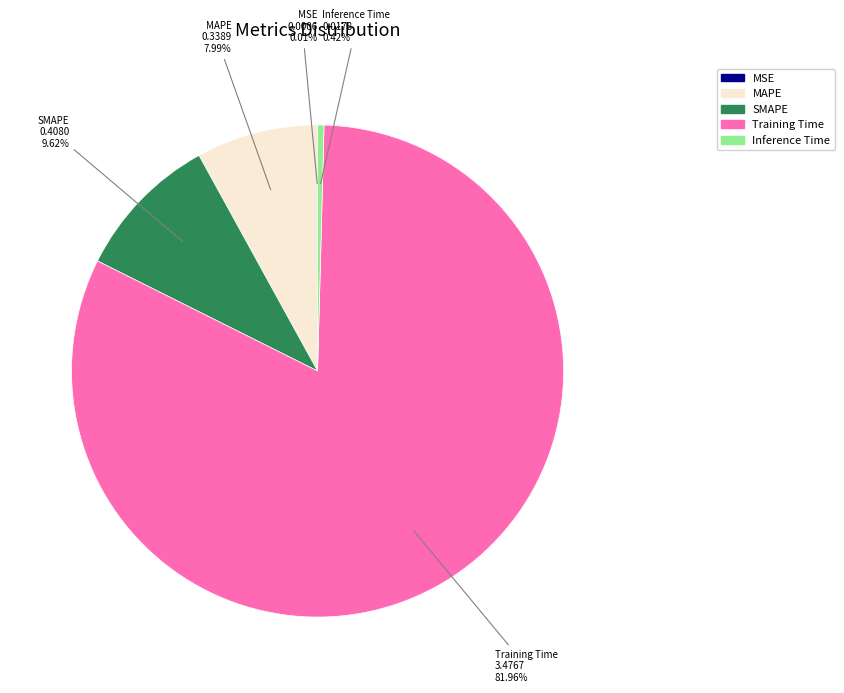

Is it true that Training Time is 94% of the pie?

False